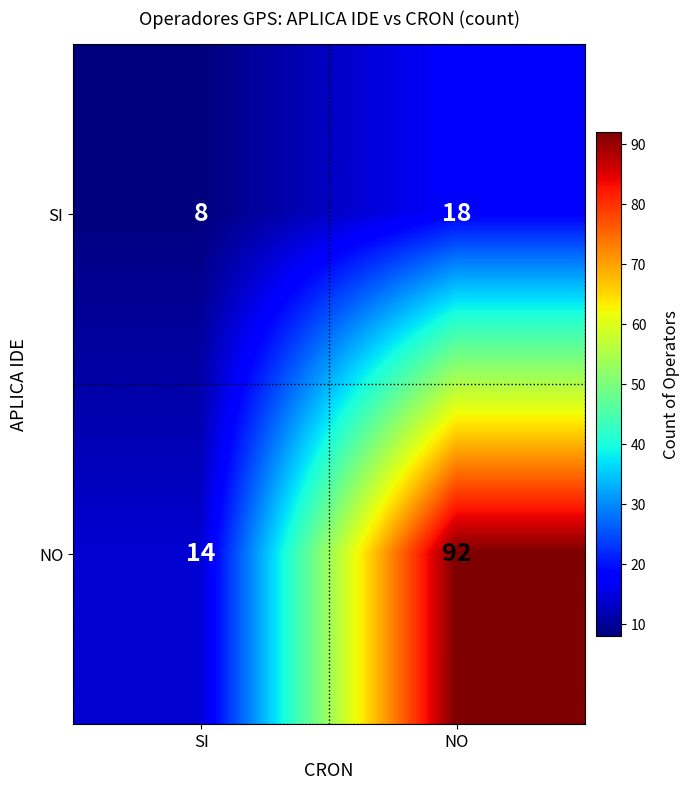

What value does the SI series have at SI?

8